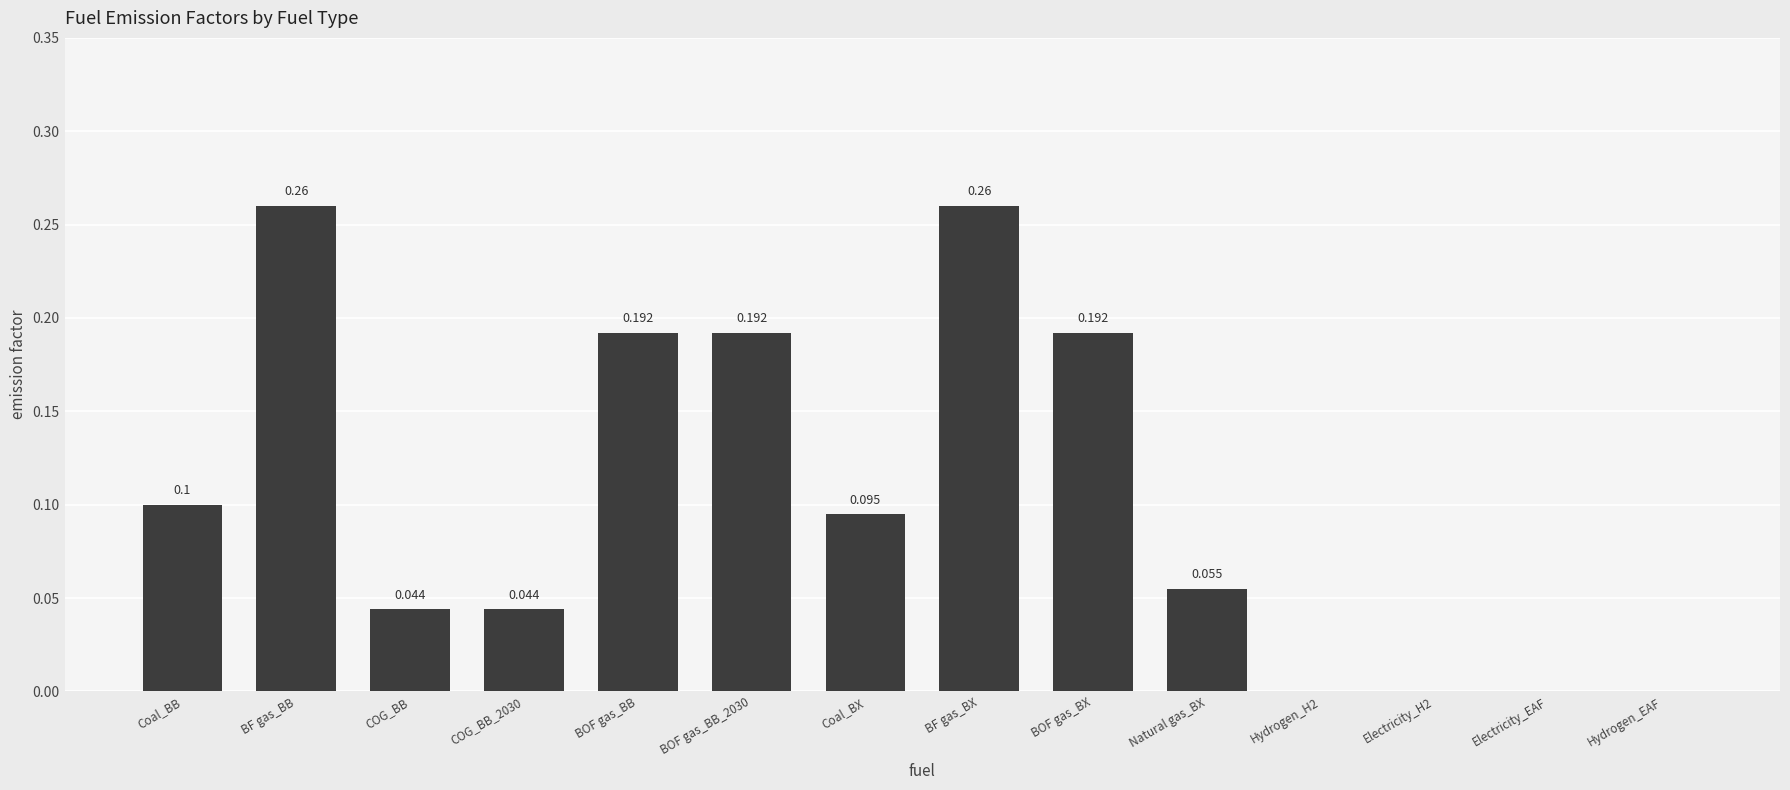

What is the change in value from BOF gas_BB to BF gas_BX?

+0.1